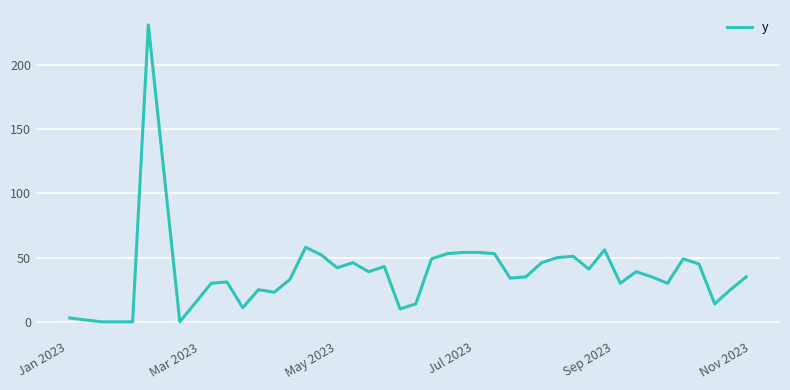

What is the maximum value shown in the chart?

231